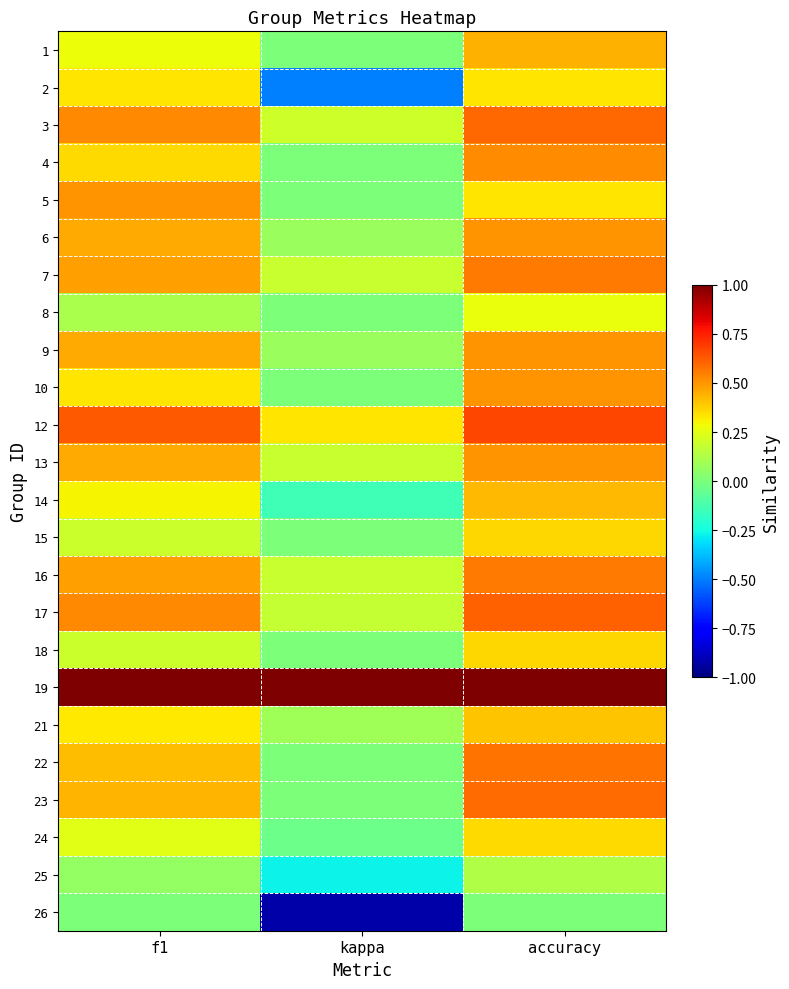

Reading left to right, extract all data points from this chart.

1: f1=0.3	kappa=0.0	accuracy=0.4
2: f1=0.3	kappa=-0.5	accuracy=0.3
3: f1=0.5	kappa=0.2	accuracy=0.6
4: f1=0.4	kappa=0.0	accuracy=0.5
5: f1=0.5	kappa=0.0	accuracy=0.3
6: f1=0.5	kappa=0.1	accuracy=0.5
7: f1=0.5	kappa=0.2	accuracy=0.6
8: f1=0.1	kappa=0.0	accuracy=0.3
9: f1=0.5	kappa=0.1	accuracy=0.5
10: f1=0.3	kappa=0.0	accuracy=0.5
12: f1=0.6	kappa=0.3	accuracy=0.7
13: f1=0.5	kappa=0.2	accuracy=0.5
14: f1=0.3	kappa=-0.1	accuracy=0.4
15: f1=0.2	kappa=0.0	accuracy=0.4
16: f1=0.5	kappa=0.2	accuracy=0.6
17: f1=0.5	kappa=0.2	accuracy=0.6
18: f1=0.2	kappa=0.0	accuracy=0.4
19: f1=1.0	kappa=1.0	accuracy=1.0
21: f1=0.3	kappa=0.1	accuracy=0.4
22: f1=0.4	kappa=0.0	accuracy=0.6
23: f1=0.4	kappa=0.0	accuracy=0.6
24: f1=0.2	kappa=-0.0	accuracy=0.4
25: f1=0.1	kappa=-0.3	accuracy=0.1
26: f1=0.0	kappa=-0.9	accuracy=0.0